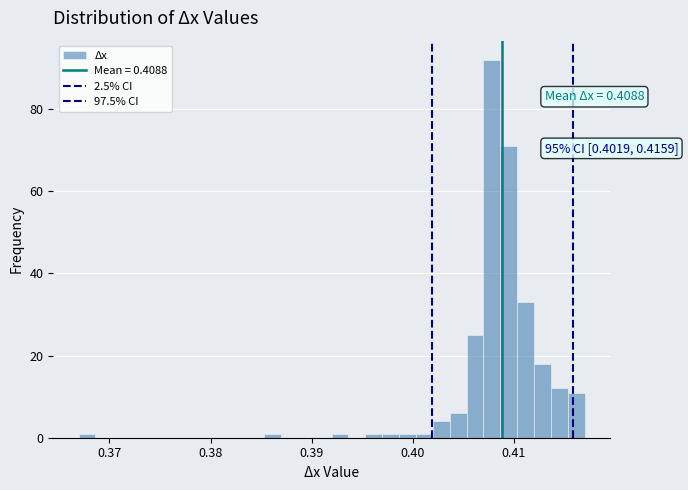

Read against the x-axis, roughly where is the centre of the tallest bar?

0.408